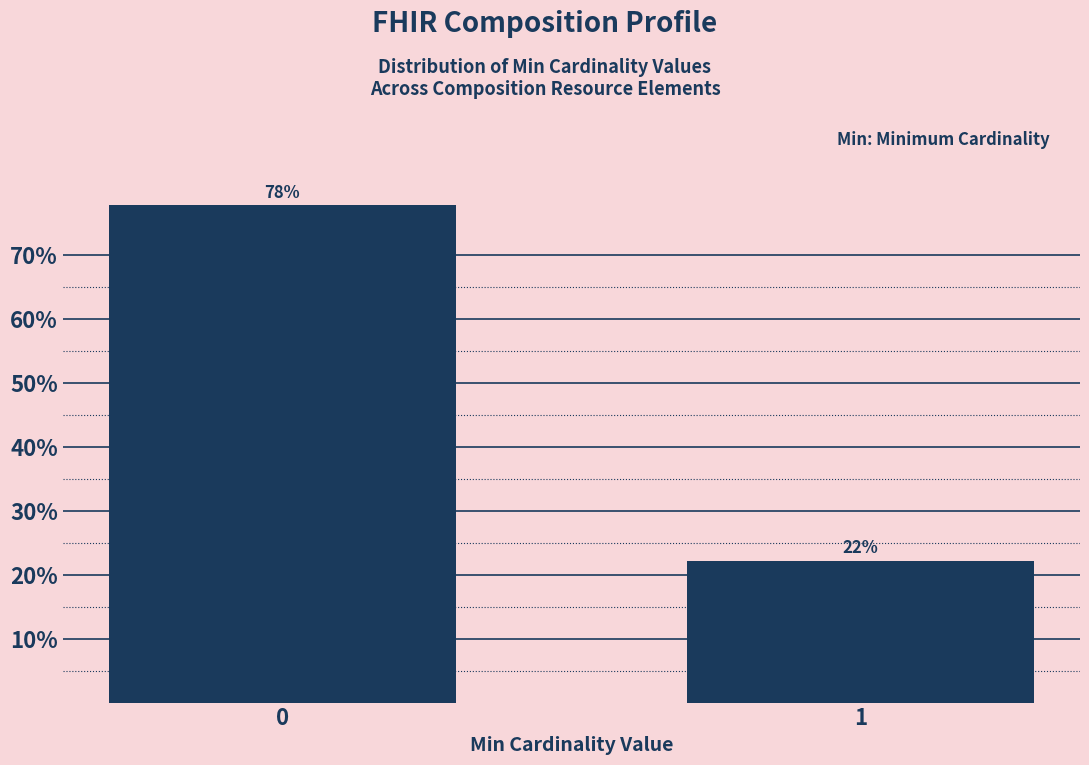

Approximately how many times larger is the value at 0 compared to 1?

3.5